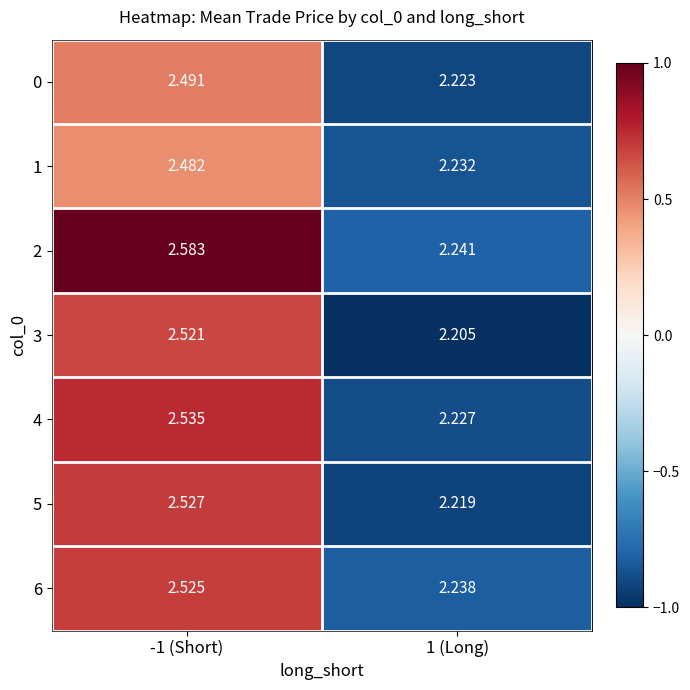

Count the number of categories in the chart.

2